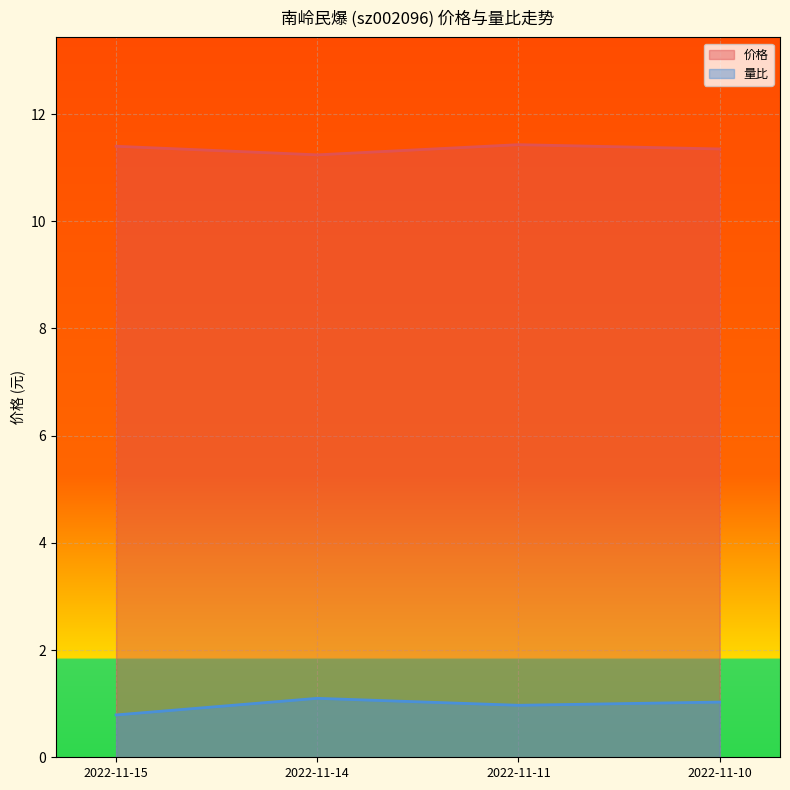

At which category does the chart reach its peak across all series?

2022-11-11